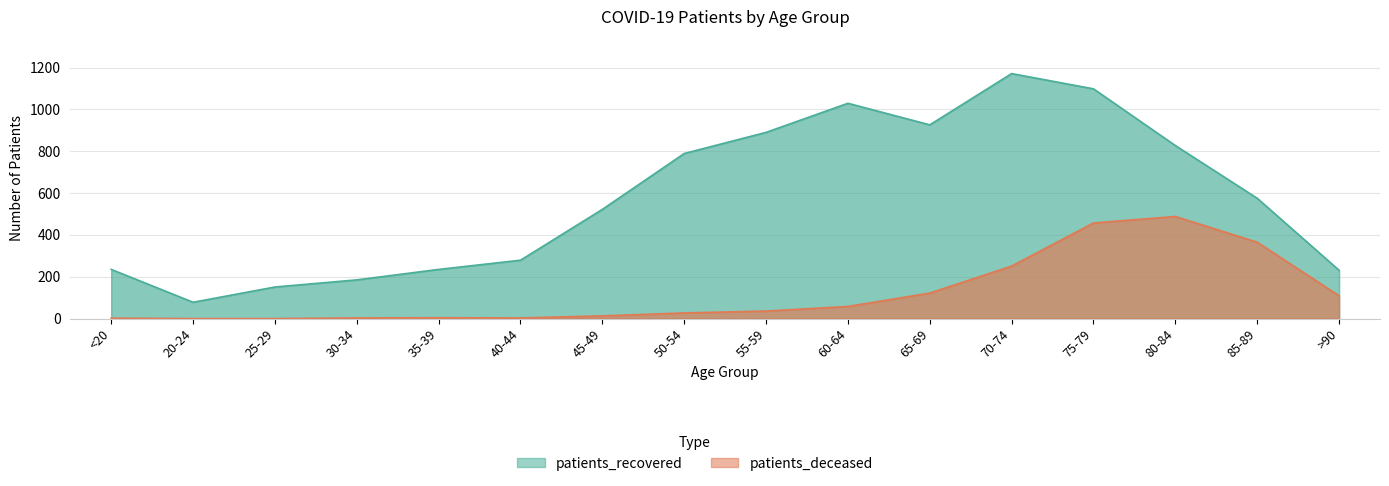

Rank the series at 35-39 from lowest to highest value.

patients_deceased, patients_recovered